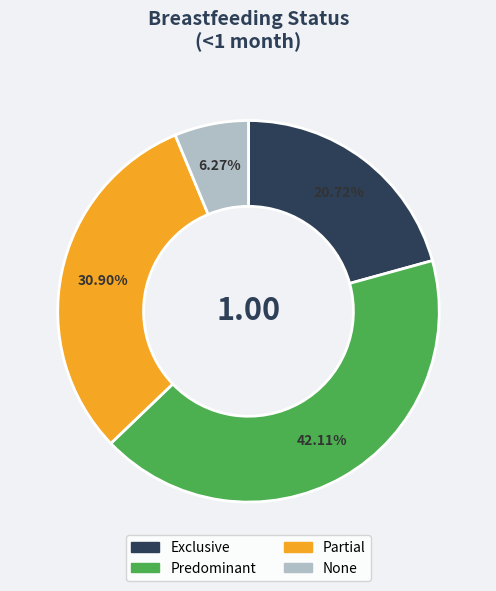

How many segments does this pie chart have?

4